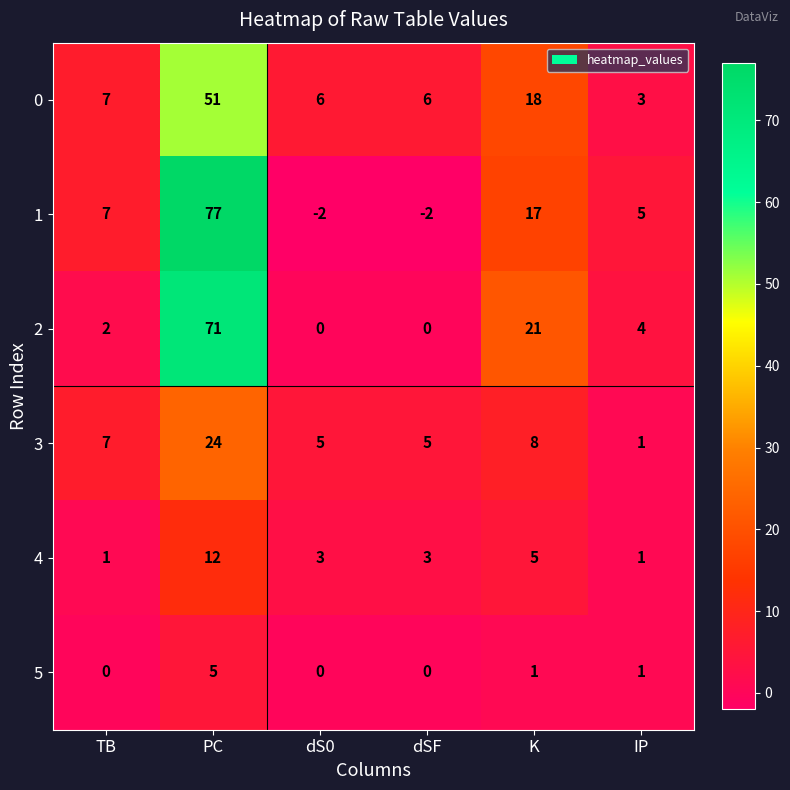

Where does the 5 series first go above 1?

PC